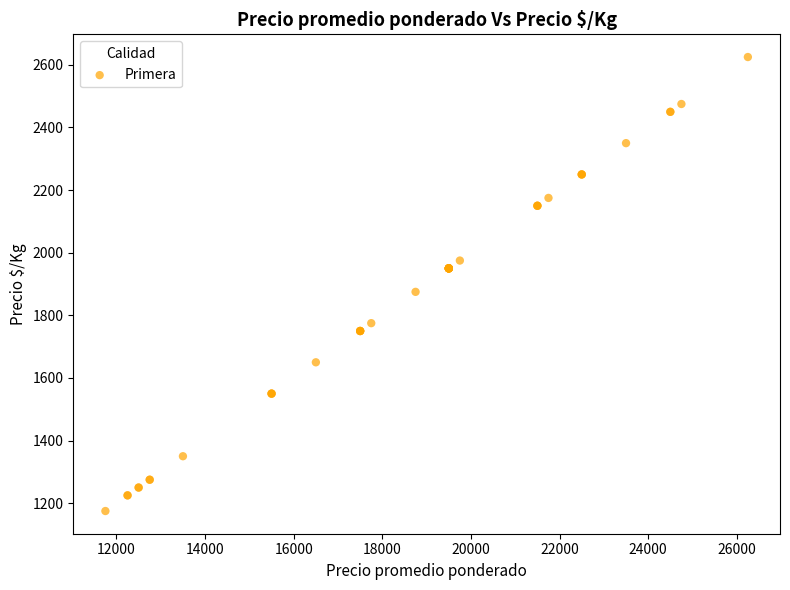

What Y value in the scatter plot is closest to 1900?

1875